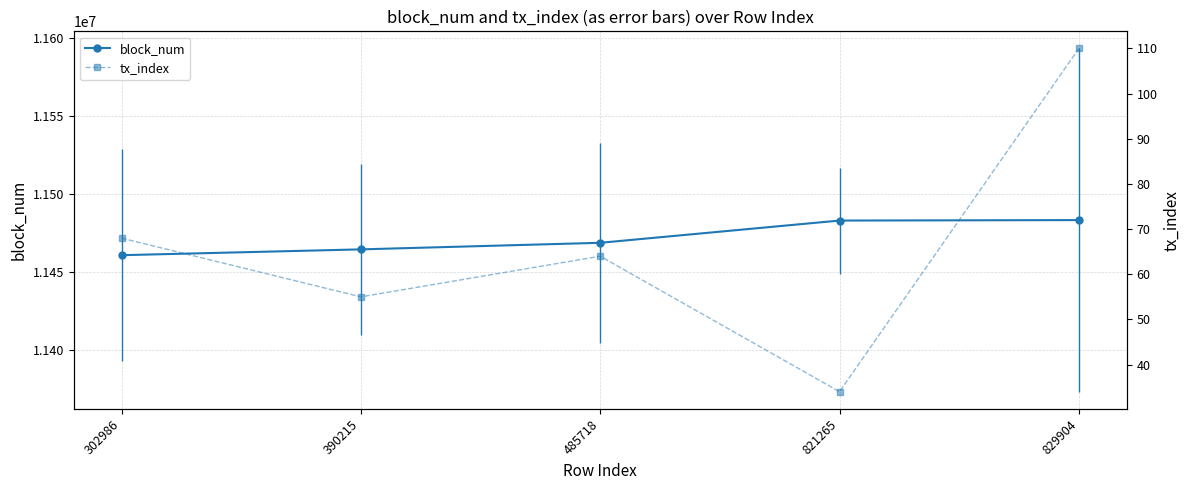

What is the sum of the block_num values at 829904 and 821265?

22966643